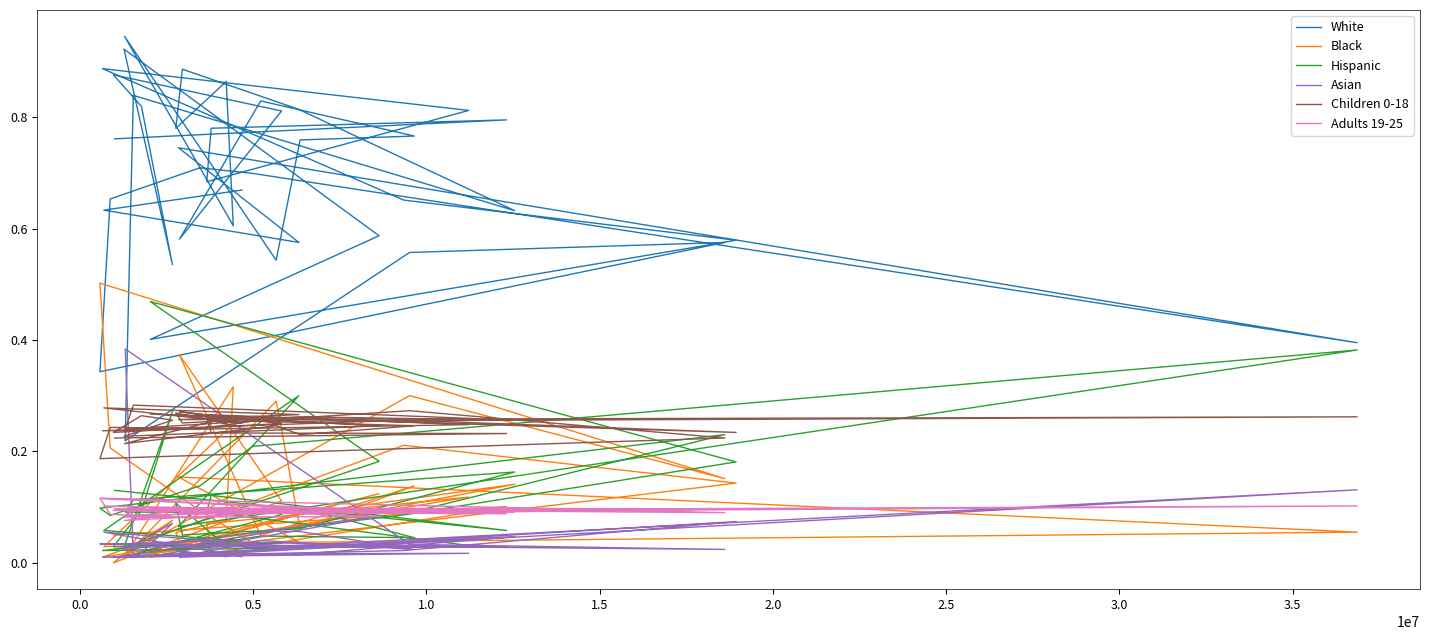

At how many categories does at least one series exceed 0?

40